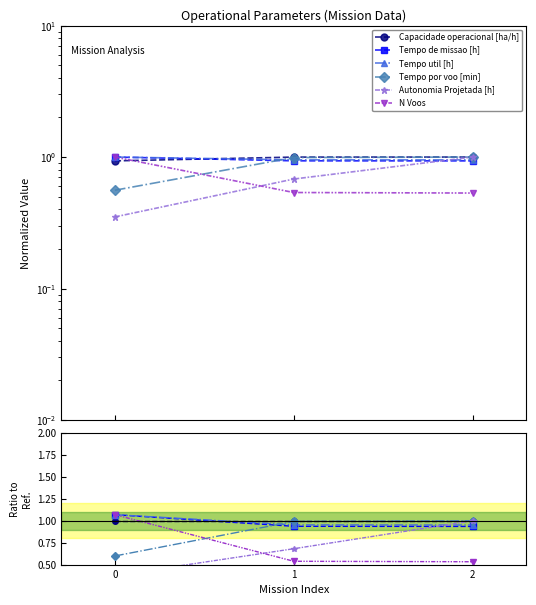

Is the value of Tempo util [h] at 0 greater than the value of Tempo de missao [h] at 2?

Yes